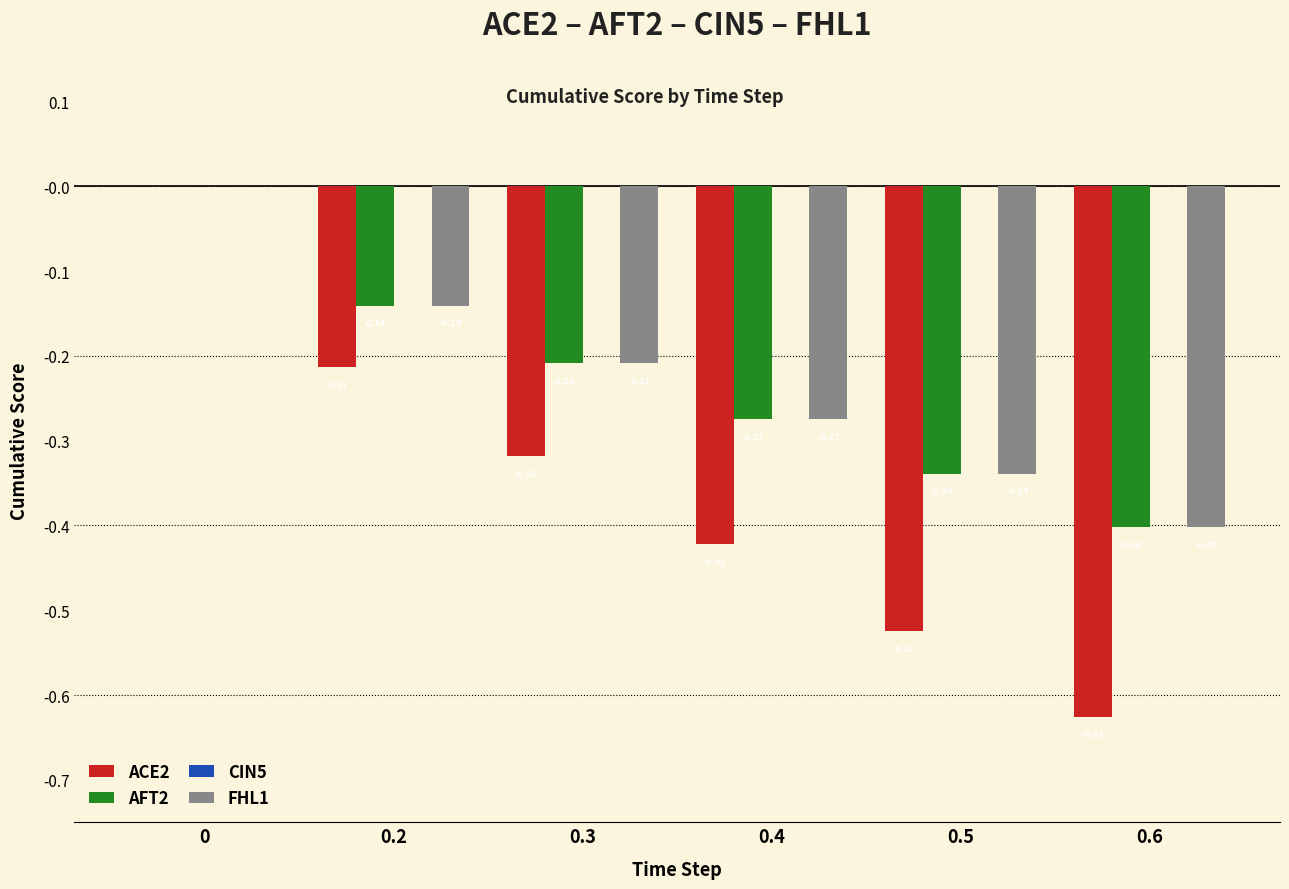

What is the sum of all FHL1 values?

-1.4